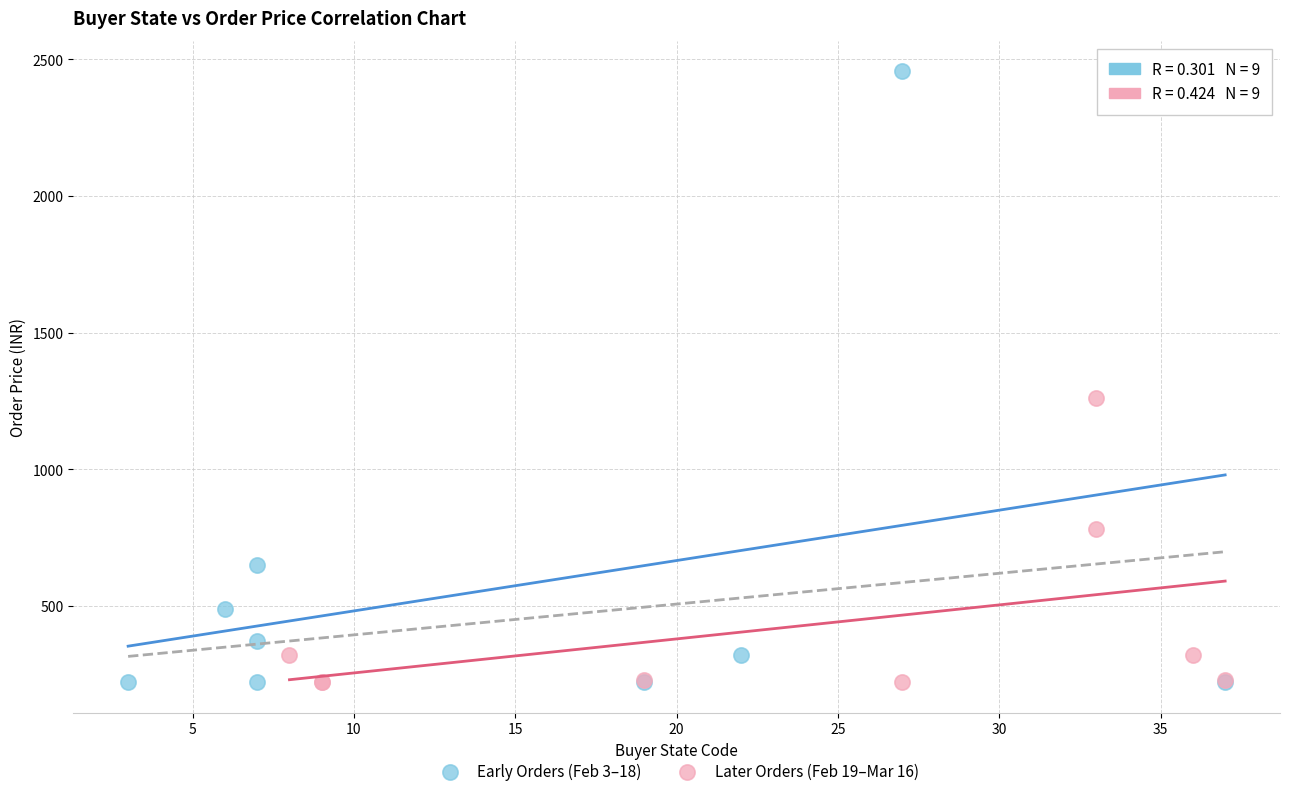

Which series has the largest Y range (max minus min)?

Early Orders (Feb 3–18)